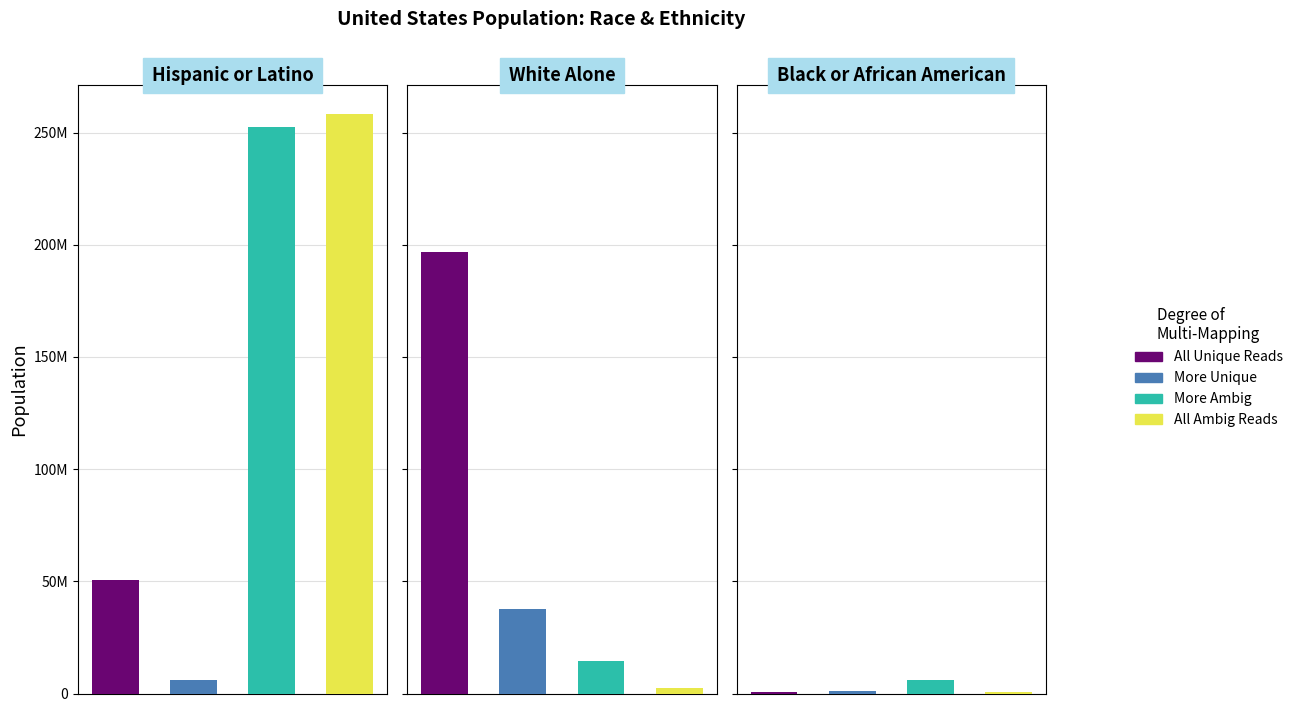

Which series has the widest spread of values?

All Ambig Reads